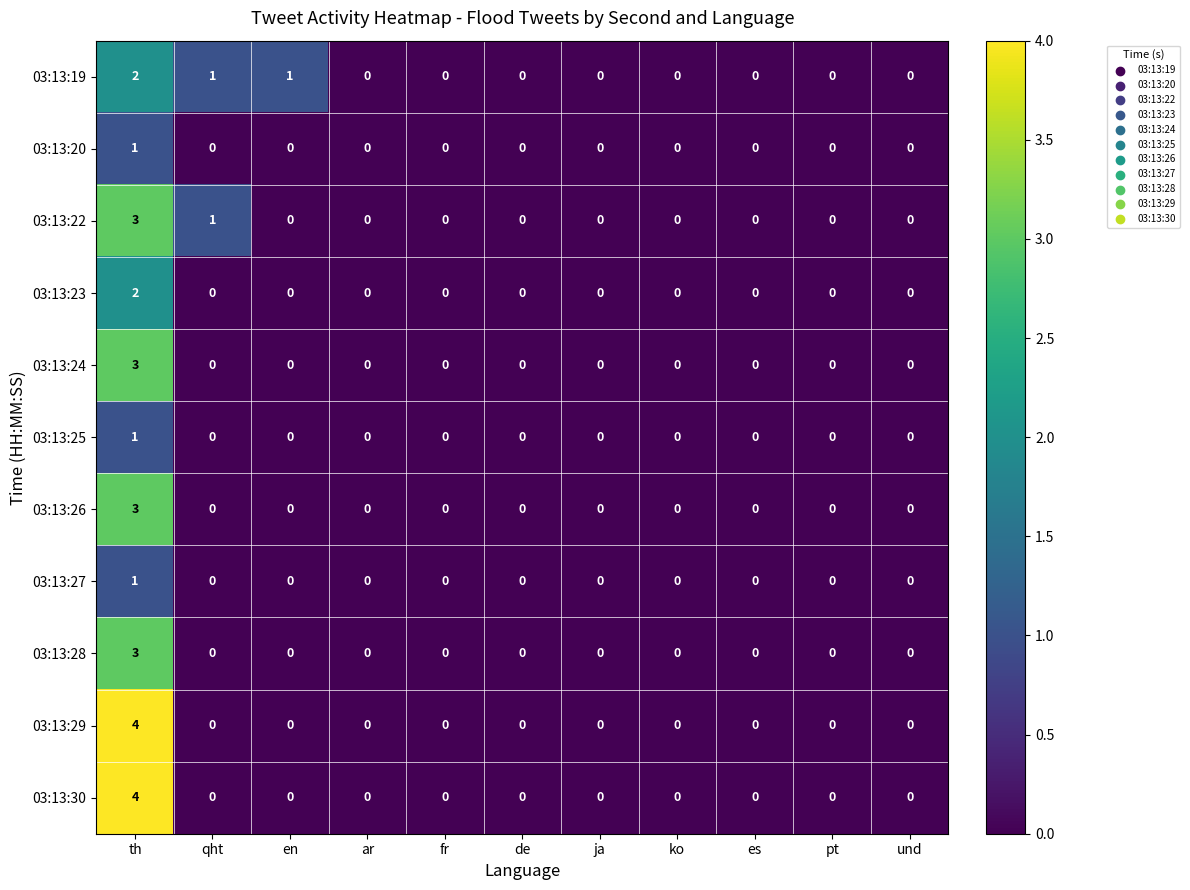

At which category is the sum across all series the highest?

th